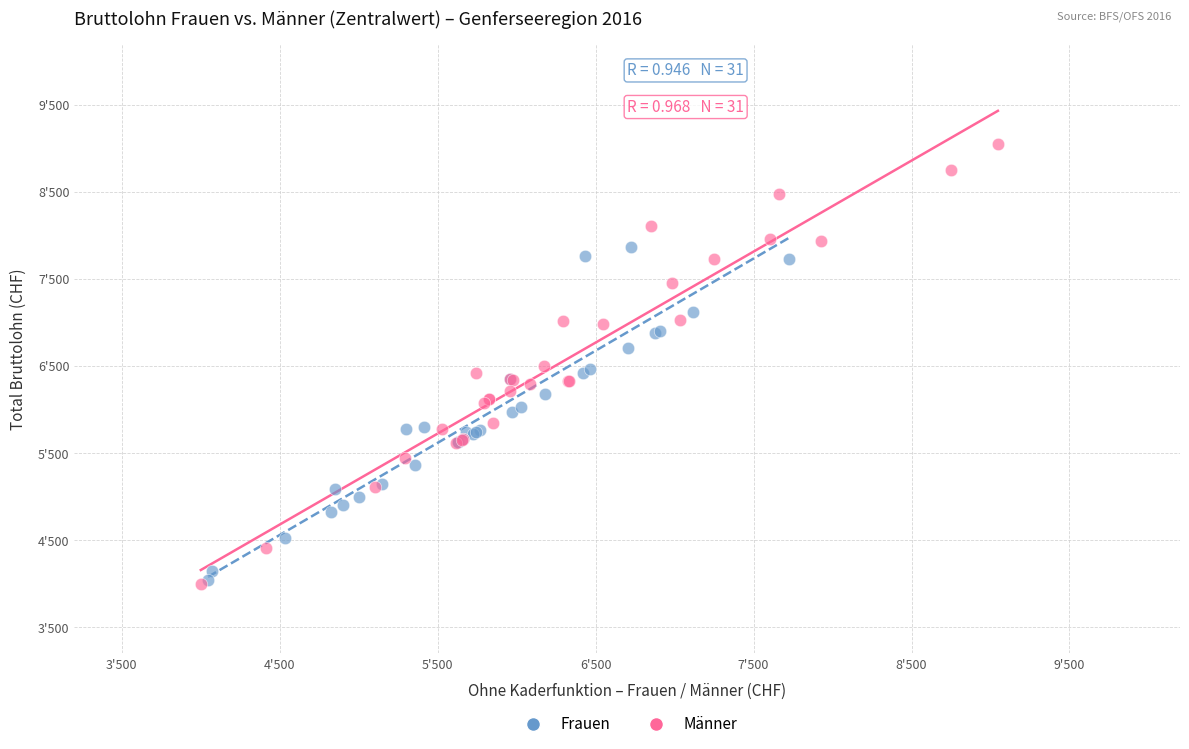

What are all the series names shown in the legend?

Frauen, Männer